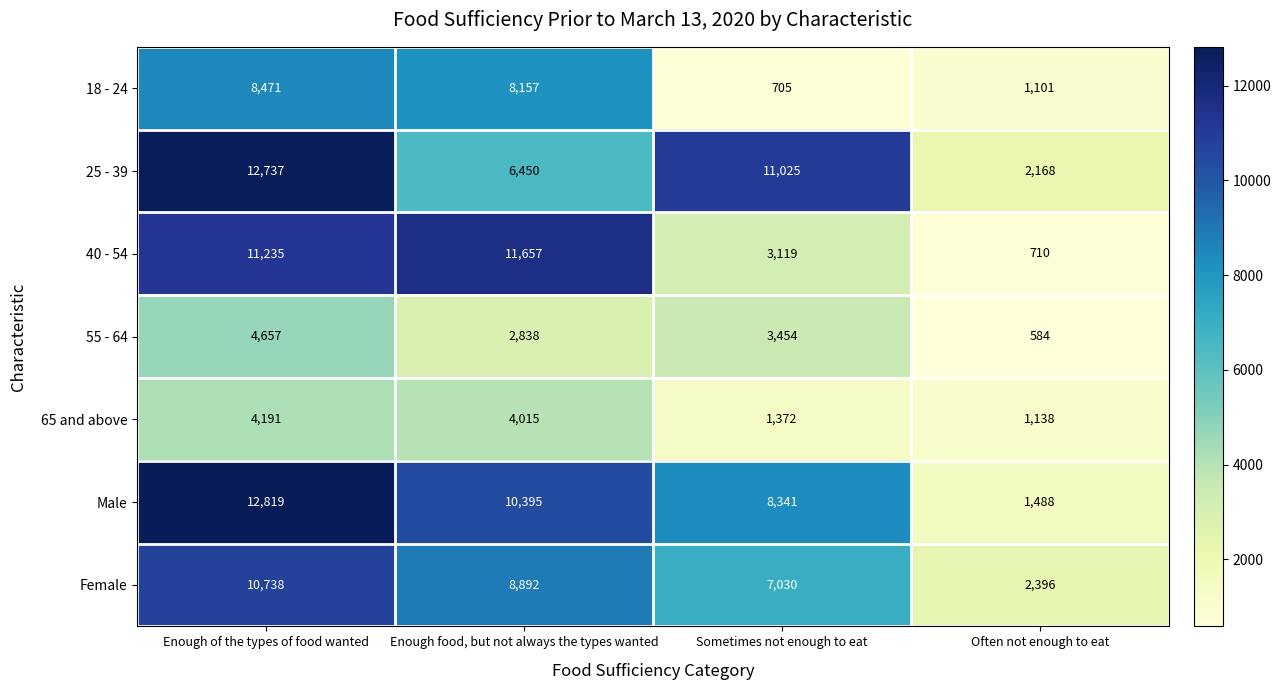

What is the spread (max minus min) of values at Sometimes not enough to eat?

10320